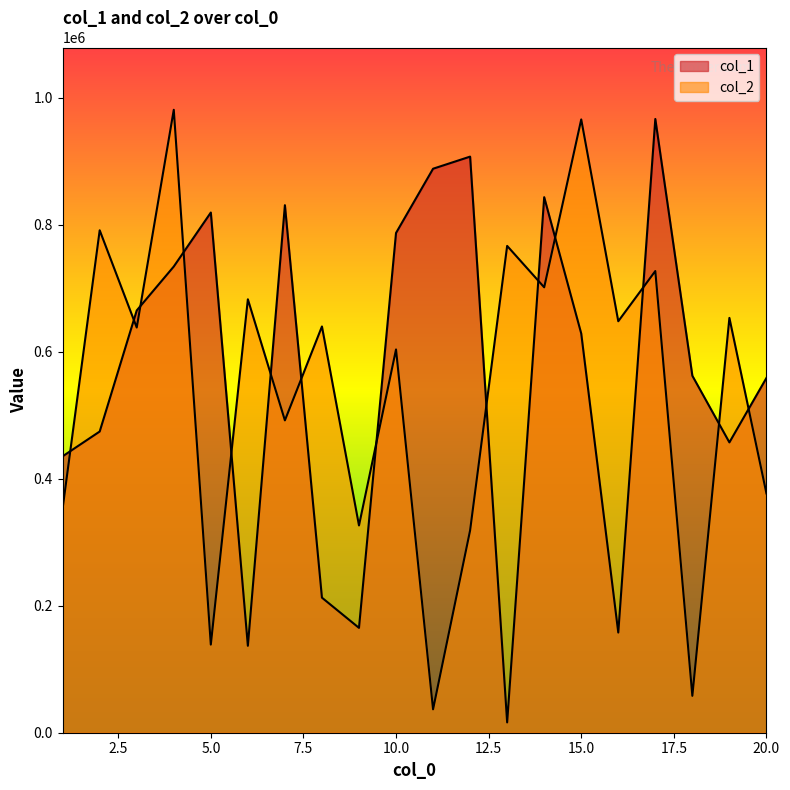

What is the total value across all series at 11?

925382